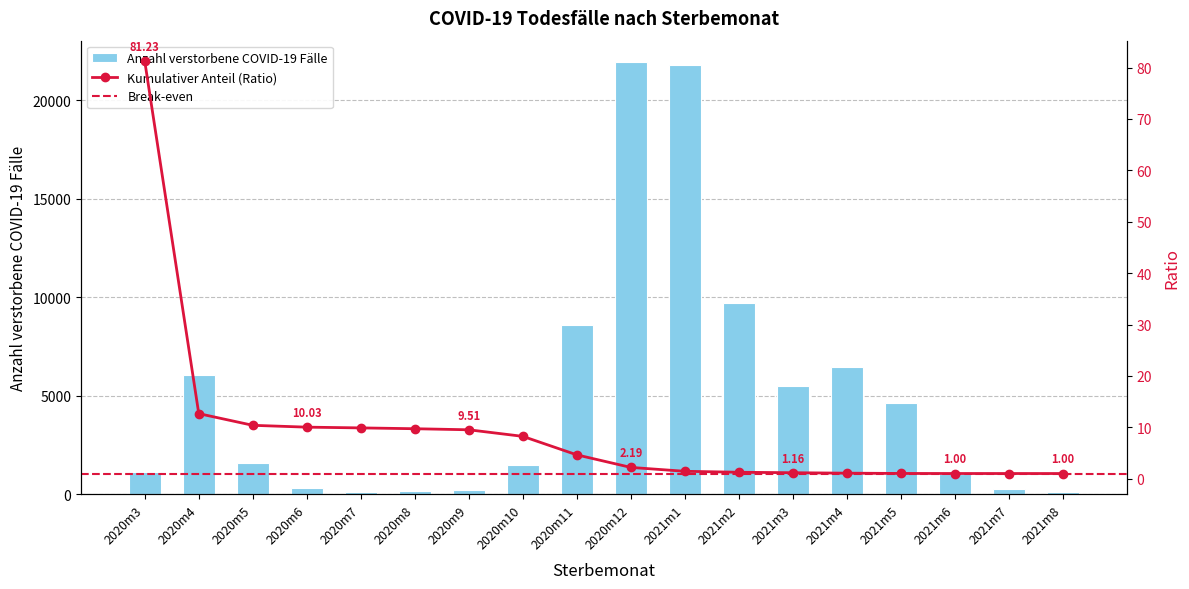

What is the value of the 7th bar from the left?

204